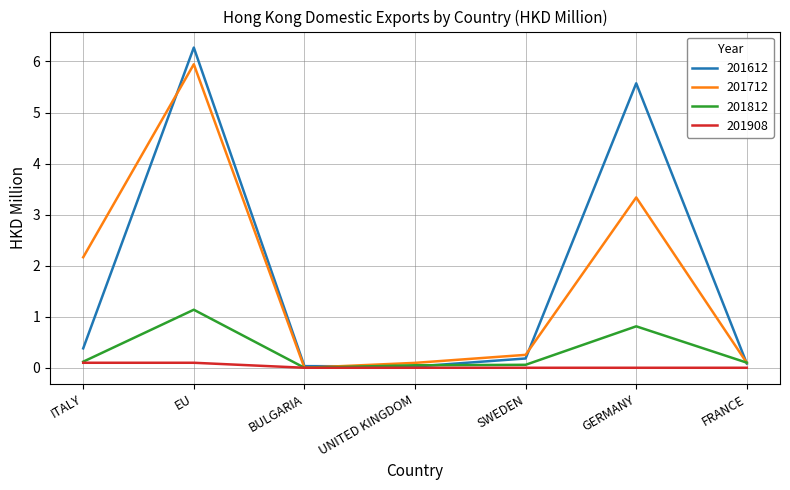

What is the sum of the 201712 values at FRANCE and SWEDEN?

0.3